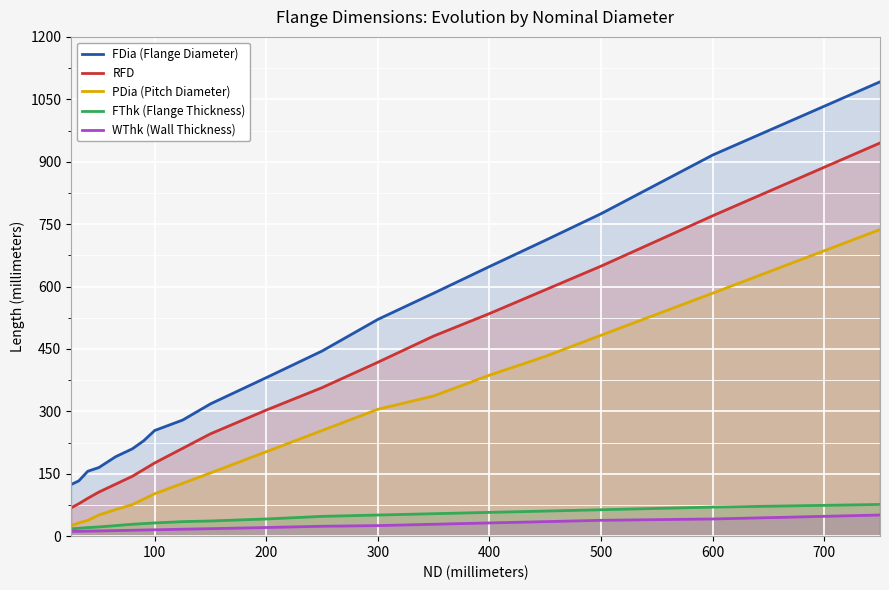

Rank the series by their maximum value, from lowest to highest.

WThk (Wall Thickness), FThk (Flange Thickness), PDia (Pitch Diameter), RFD, FDia (Flange Diameter)